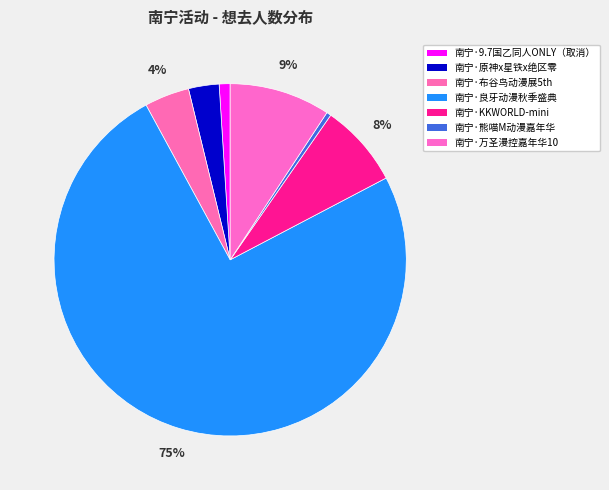

Does any single category account for the majority?

Yes